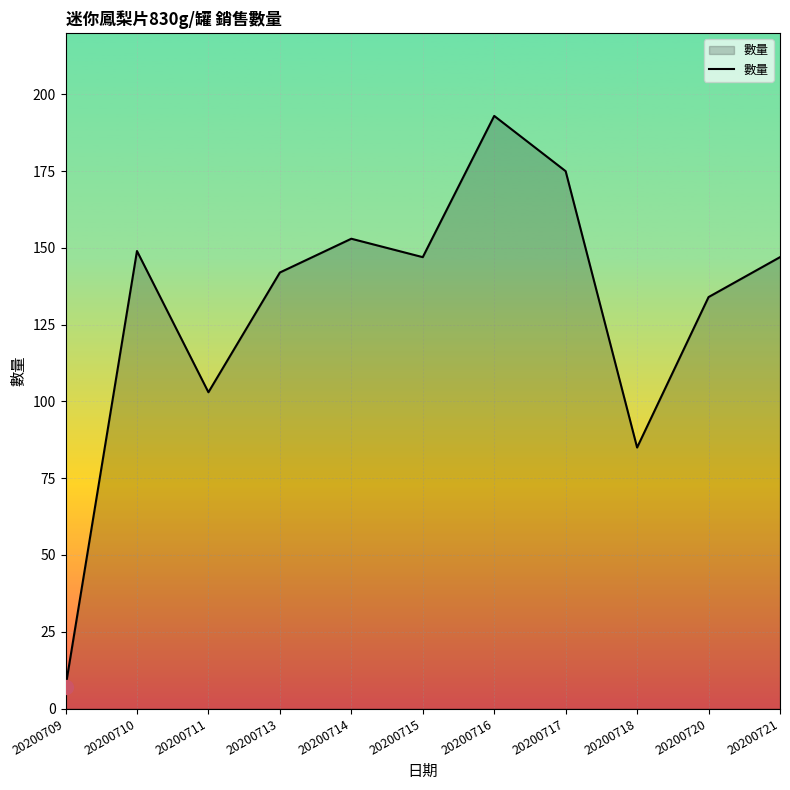

Is it true that the value at 20200721 is 147?

True